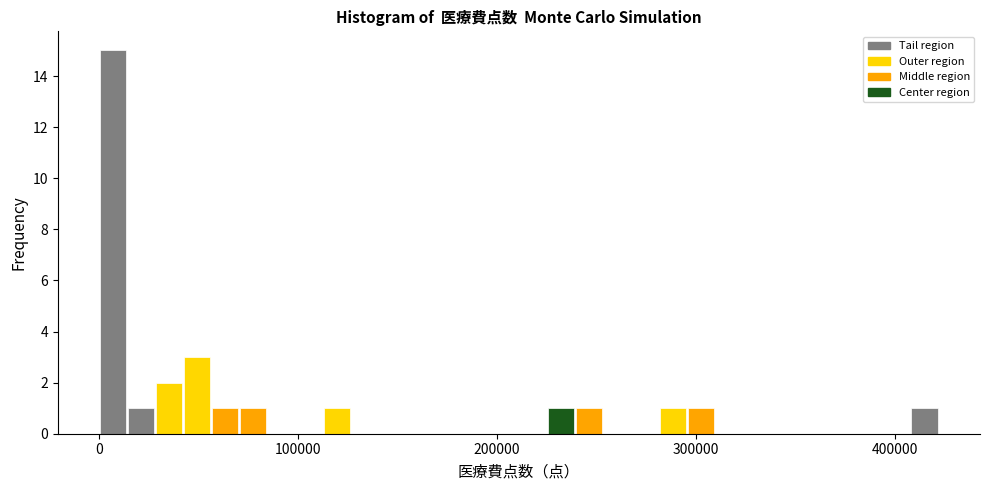

Read against the x-axis, roughly where is the centre of the tallest bar?

10000